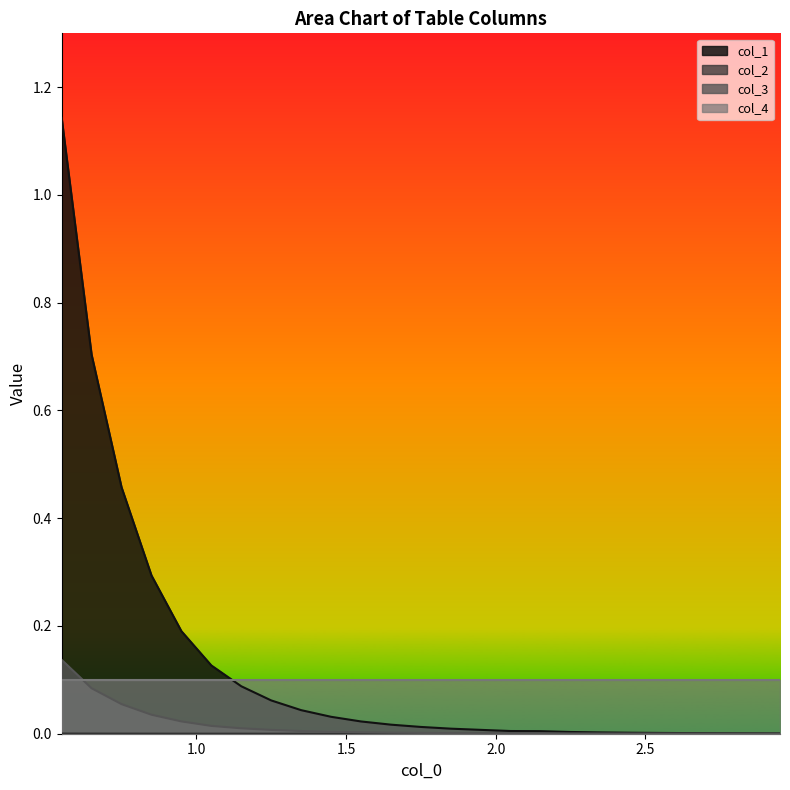

What is the difference between the maximum and minimum values in the col_1 series?

1.1